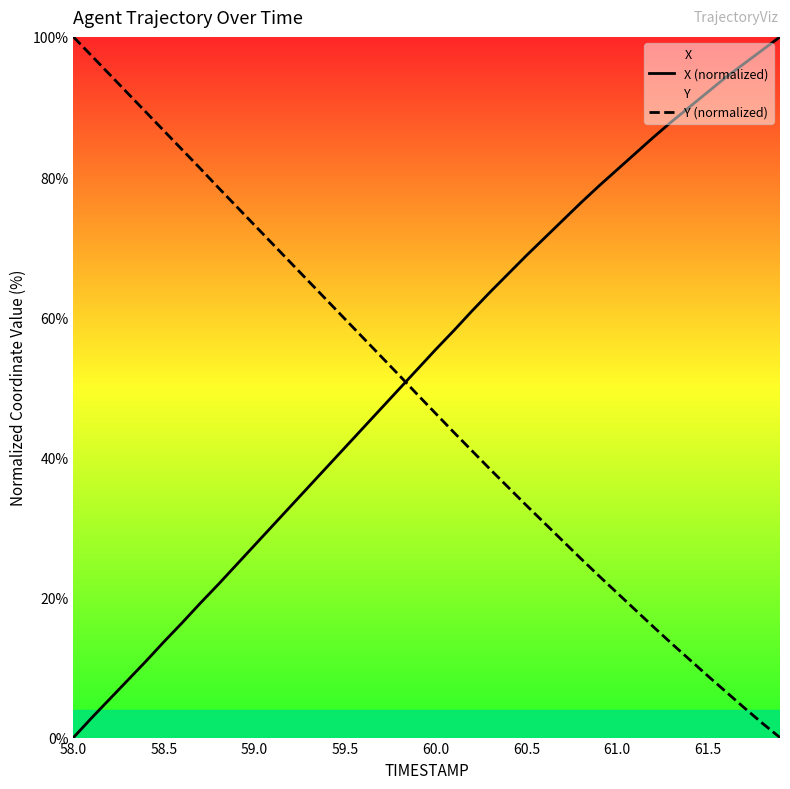

True or false: Y (normalized) has a value of 46.2 at 60.0.

True